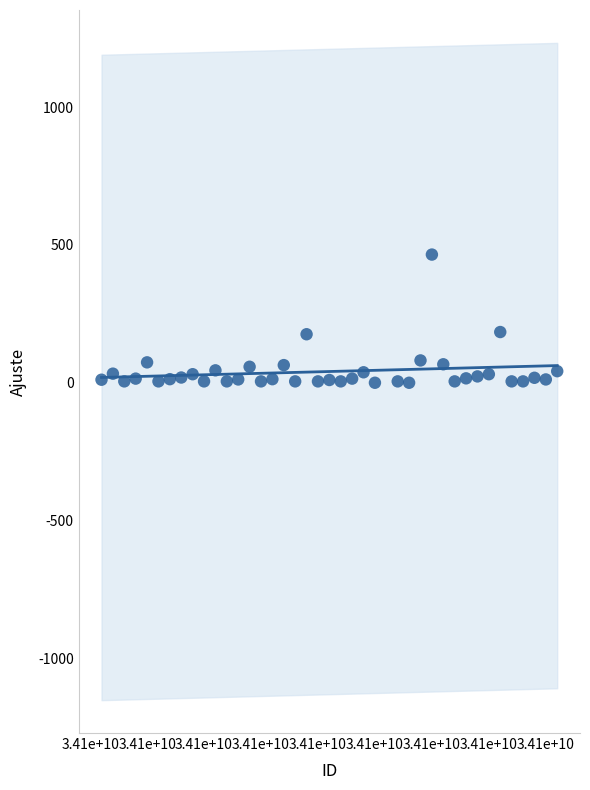

What is the range of X values (max minus min)?

40